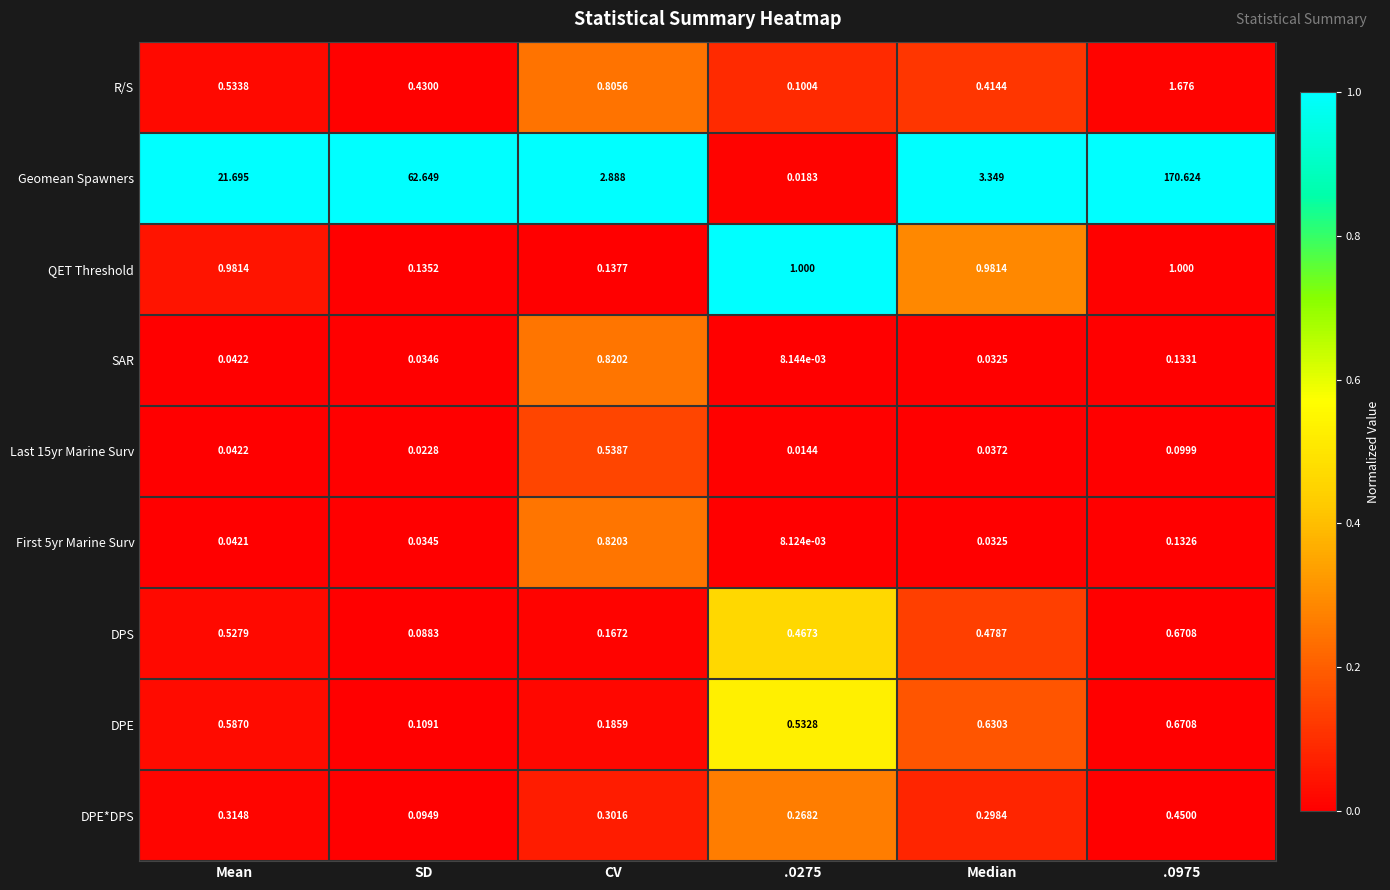

At which label is DPE*DPS closest to 0?

SD